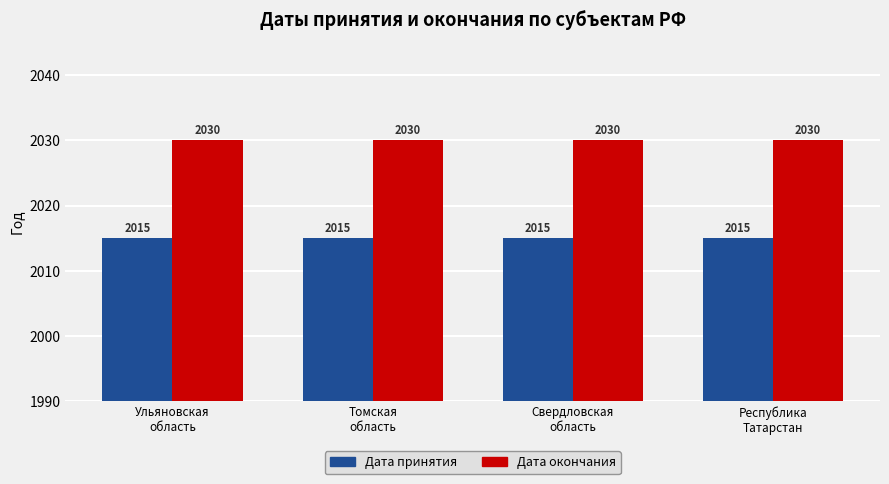

List the series in order of their peak value, highest first.

Дата окончания, Дата принятия